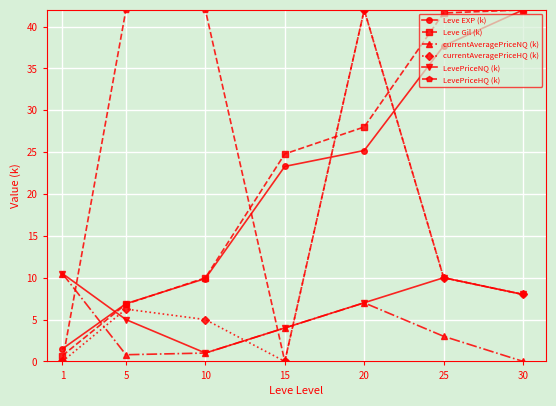

List the labels in order of Leve EXP (k) value, largest first.

30, 25, 20, 15, 10, 5, 1